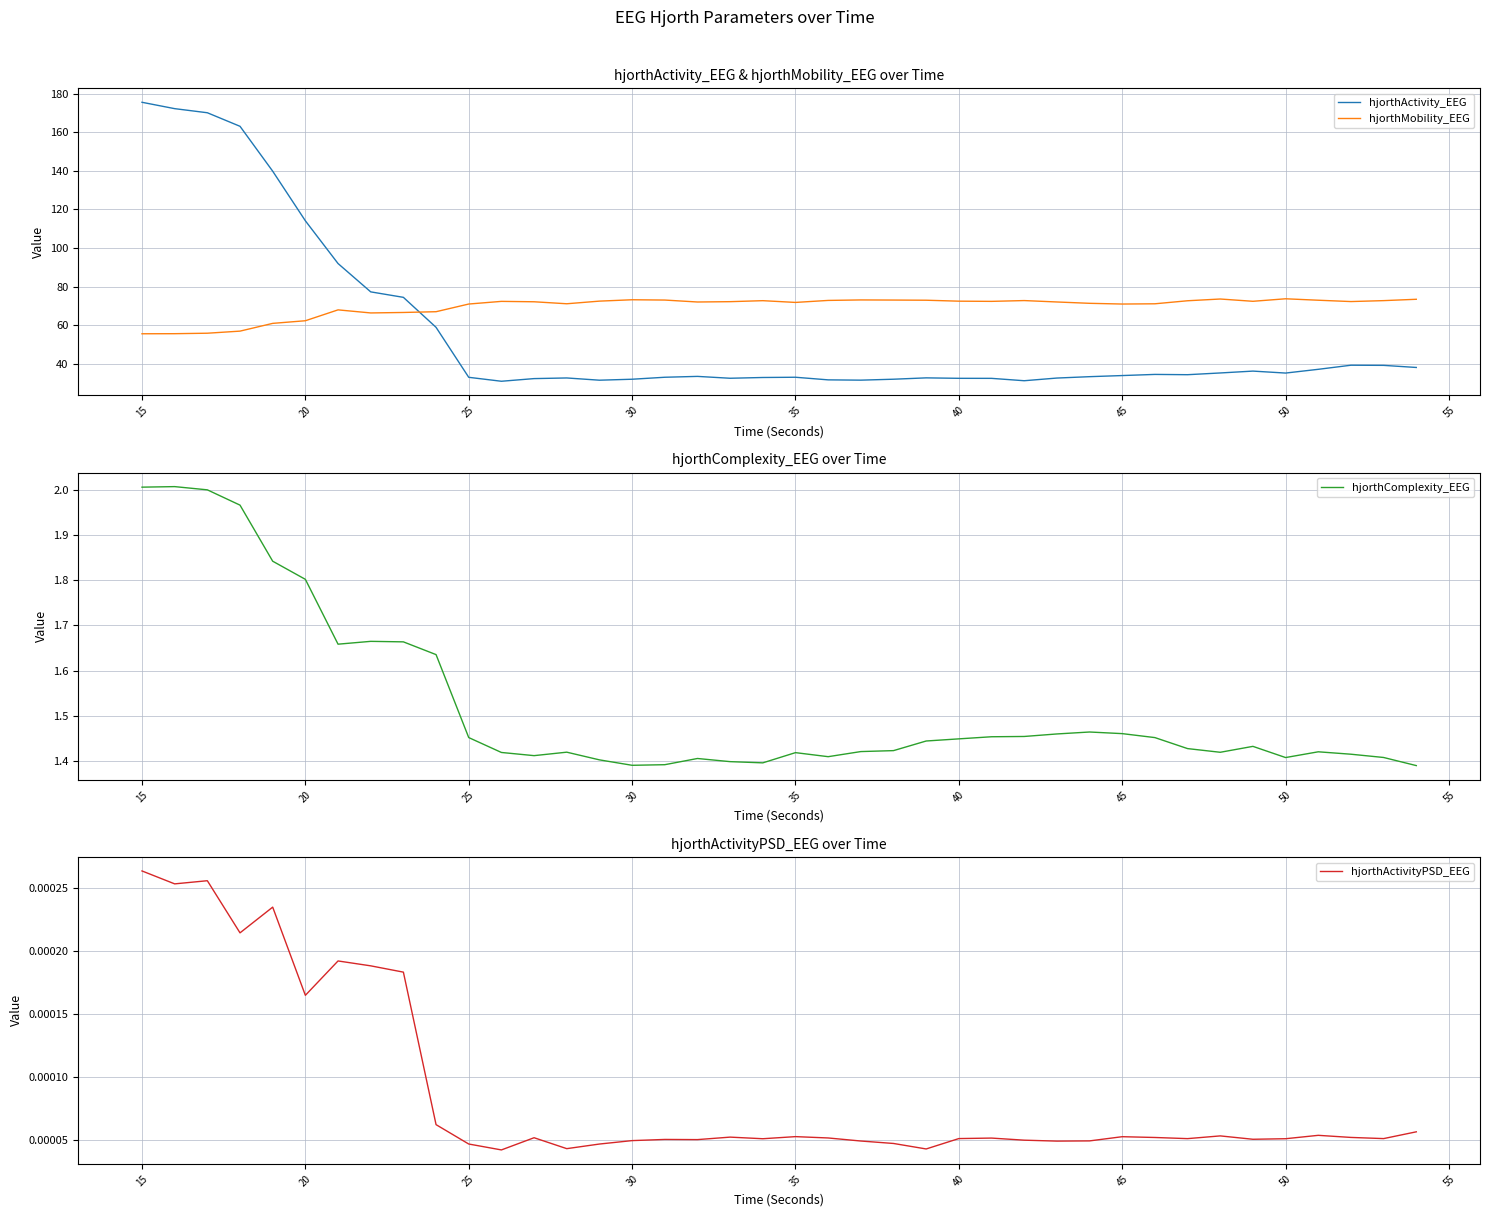

True or false: hjorthActivityPSD_EEG has more than 0 points higher than both neighbors.

True